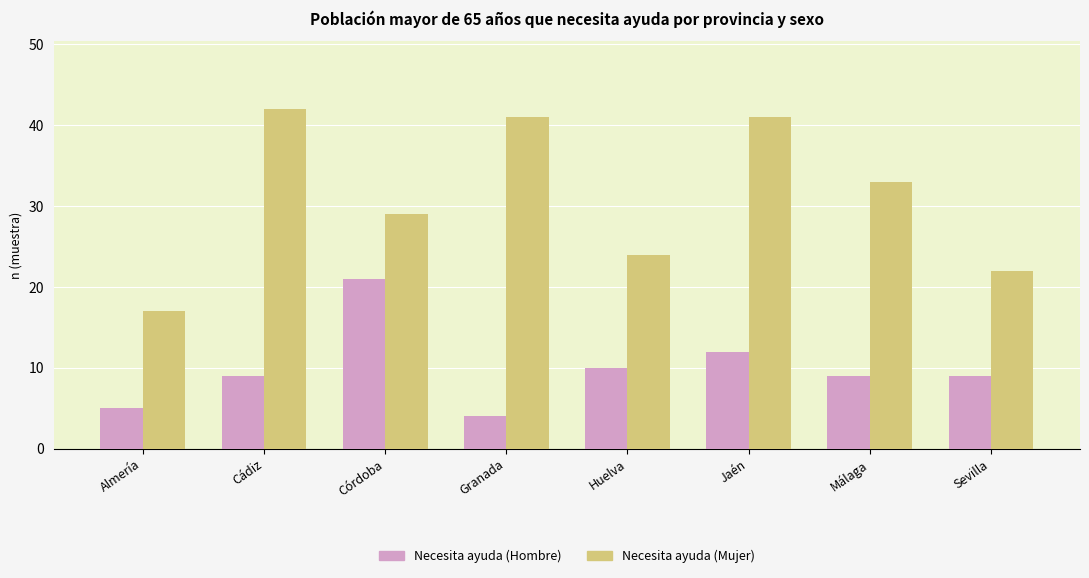

What is the total value across all series at Huelva?

34